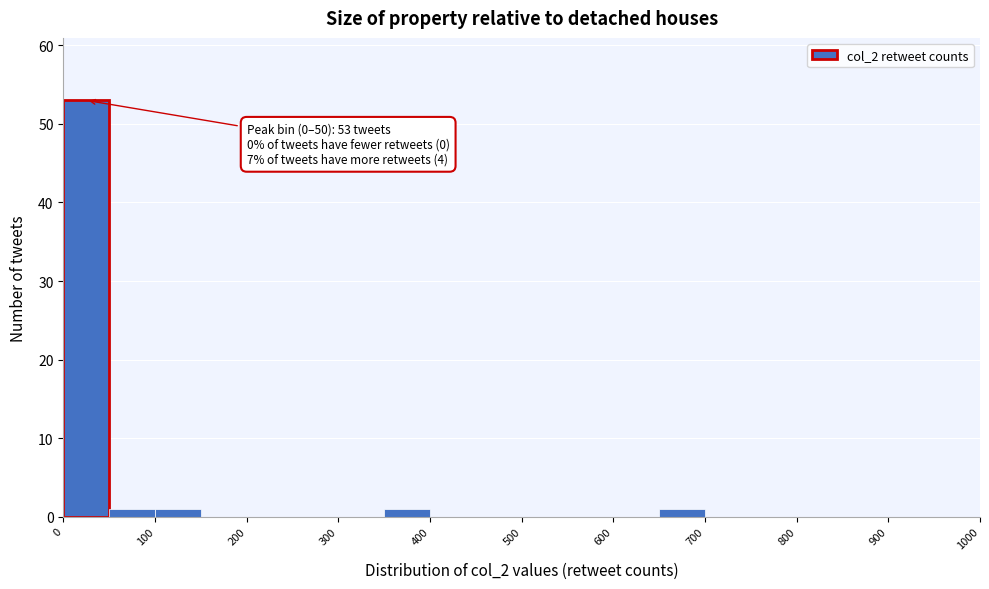

Which range on the x-axis has the tallest bar?

0 to 50